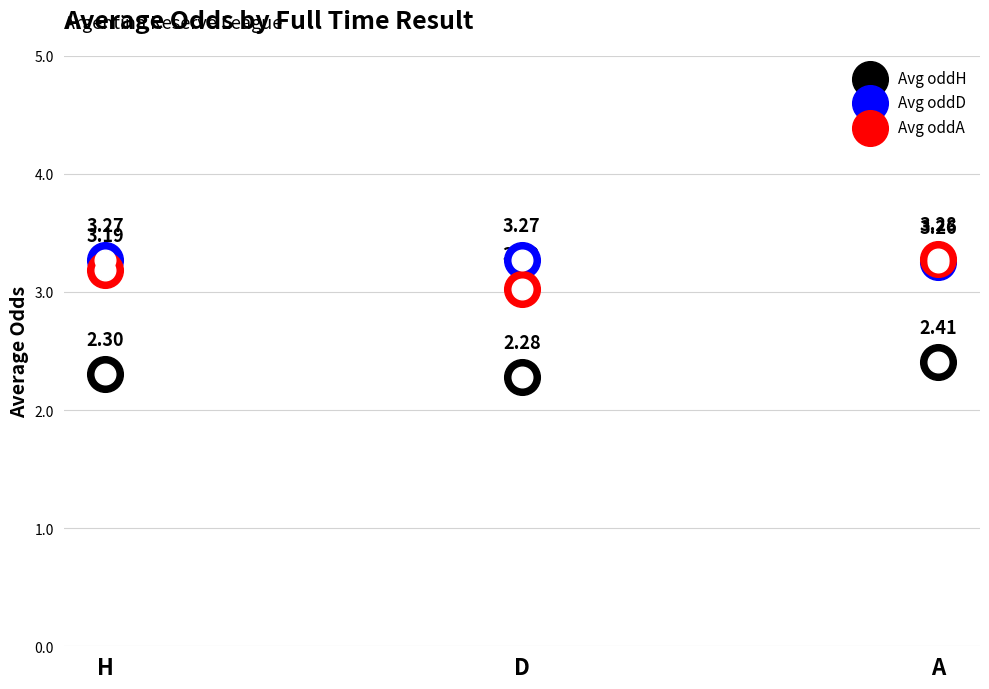

Which series has the largest total across all categories?

Avg oddD